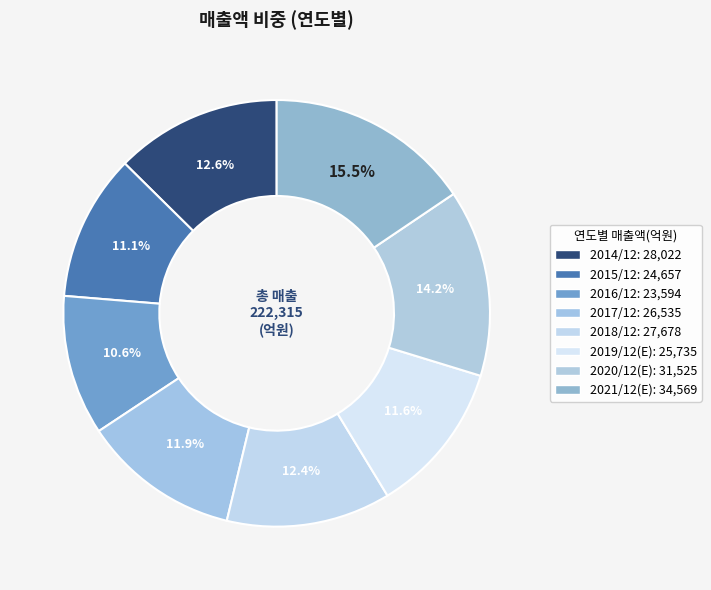

Does any single category account for the majority?

No